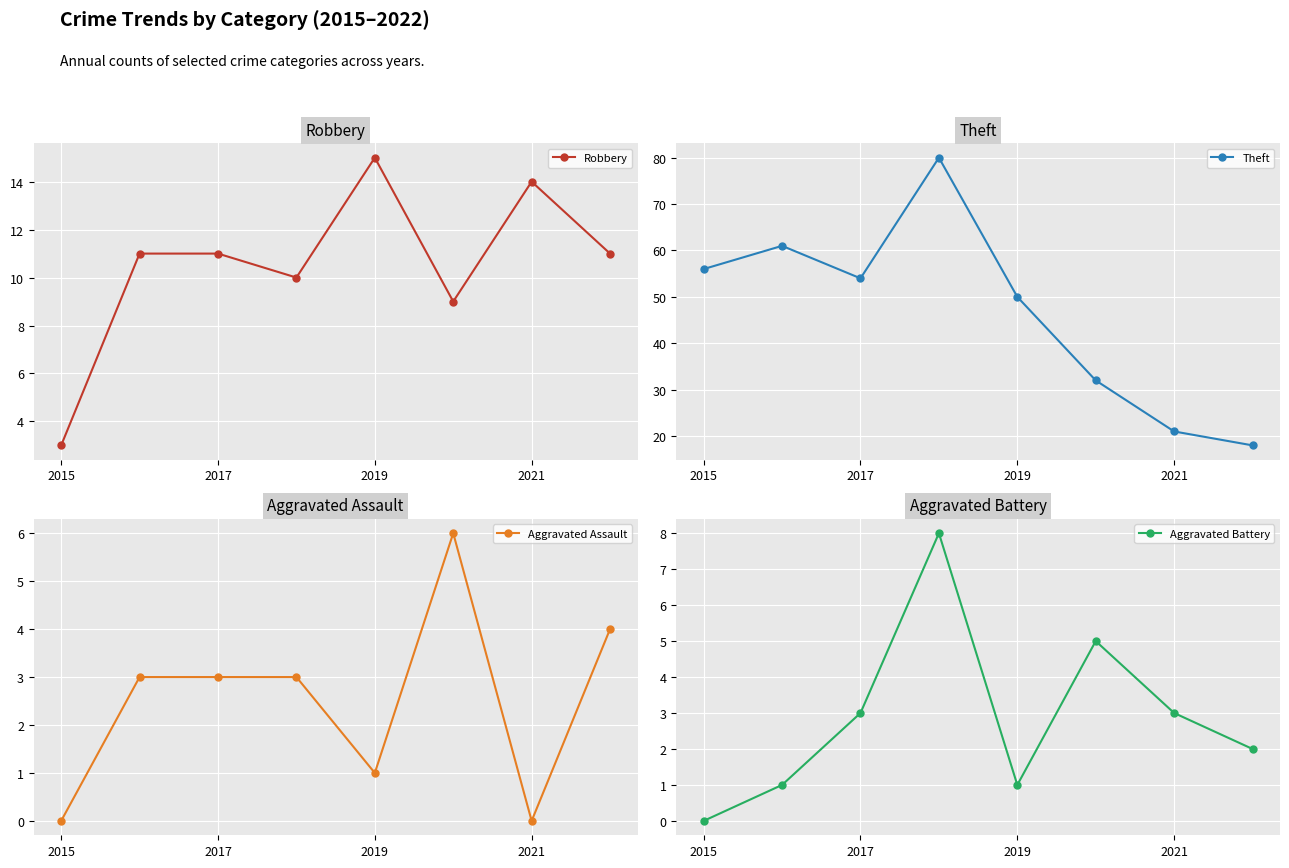

Where is the first local minimum for Aggravated Battery?

2019